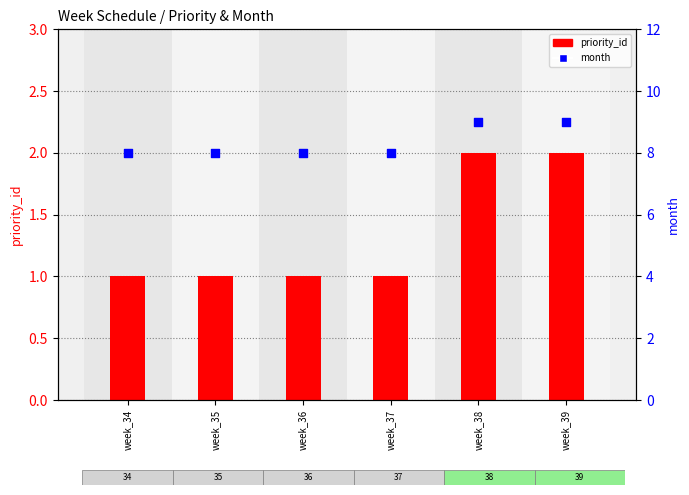

What is the total value across all series at week_39?

11